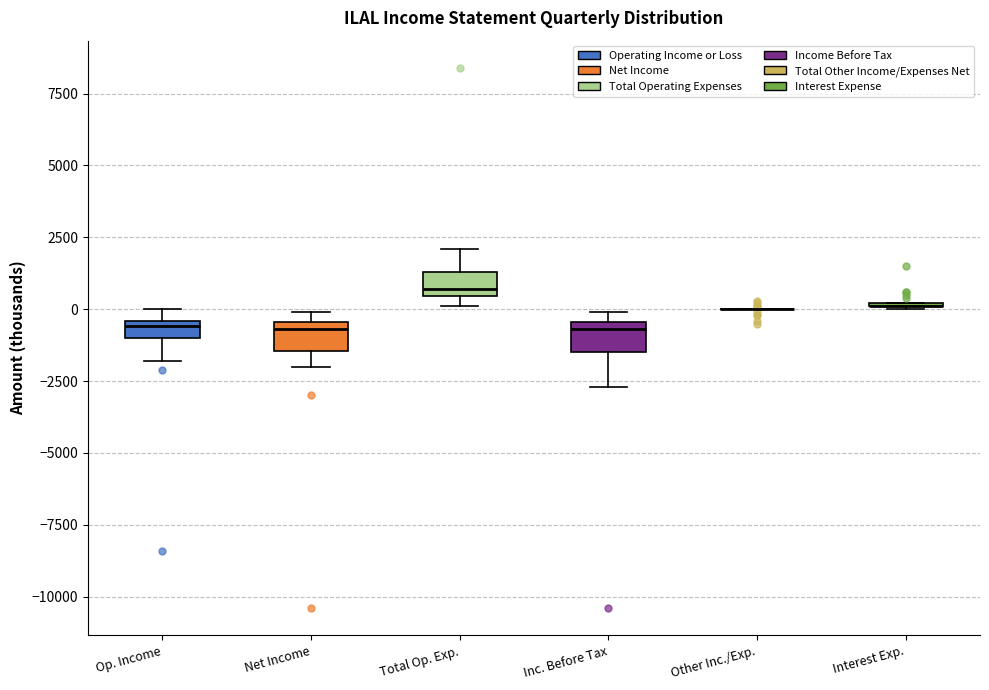

Where does the lower whisker of the box for Net Income end on the y-axis? The values are not printed on the chart, so give them approximately, as read against the axis.

-2000